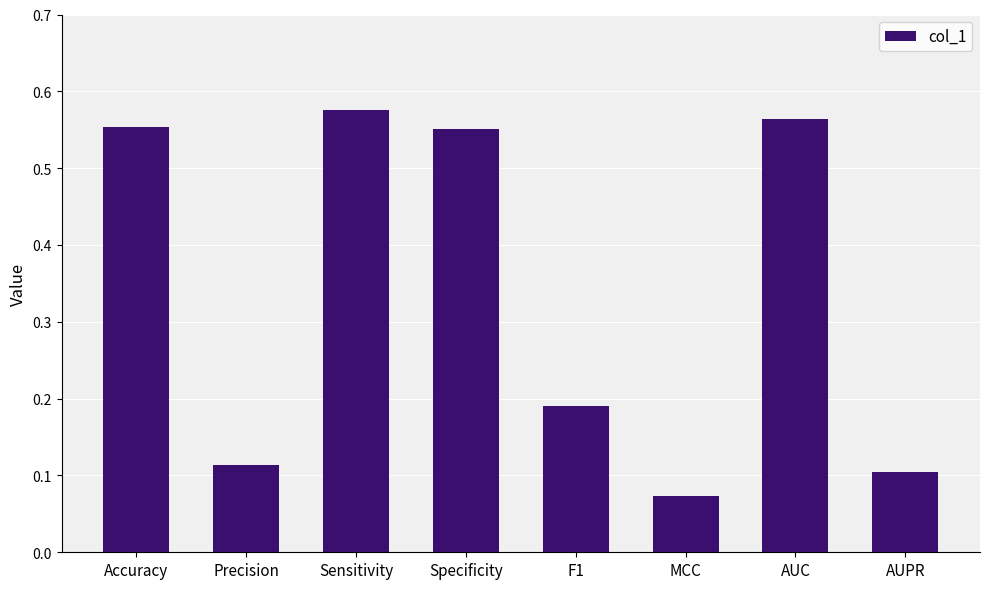

True or false: the data shows 0.1 at AUC.

False